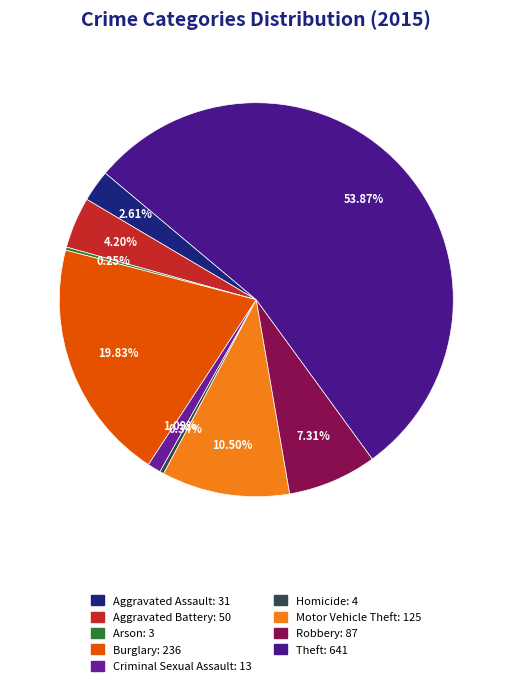

Rank the categories by value from lowest to highest.

Arson, Homicide, Criminal Sexual Assault, Aggravated Assault, Aggravated Battery, Robbery, Motor Vehicle Theft, Burglary, Theft